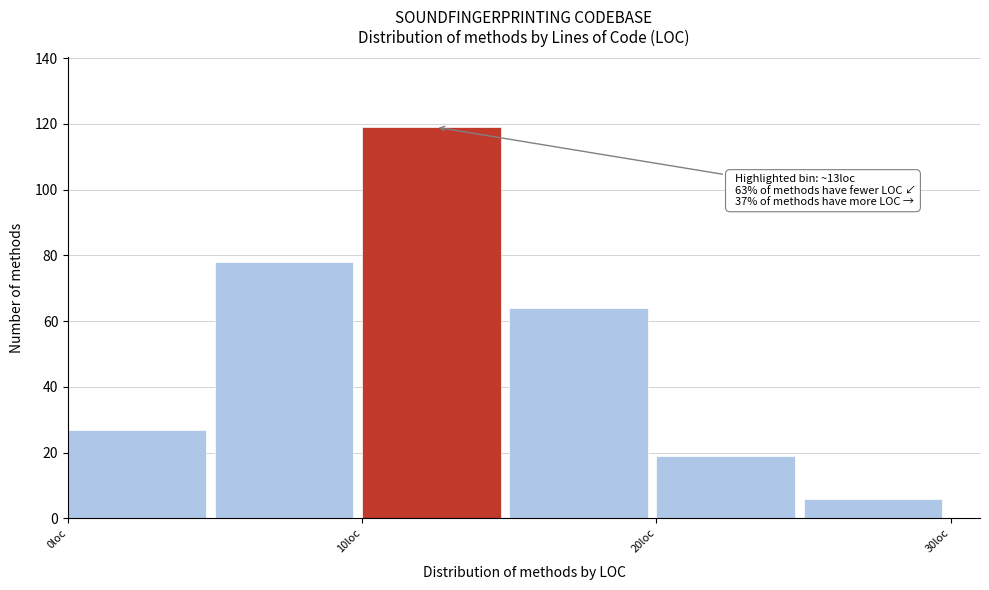

Over which range of the x-axis is the bar tallest?

10 to 15